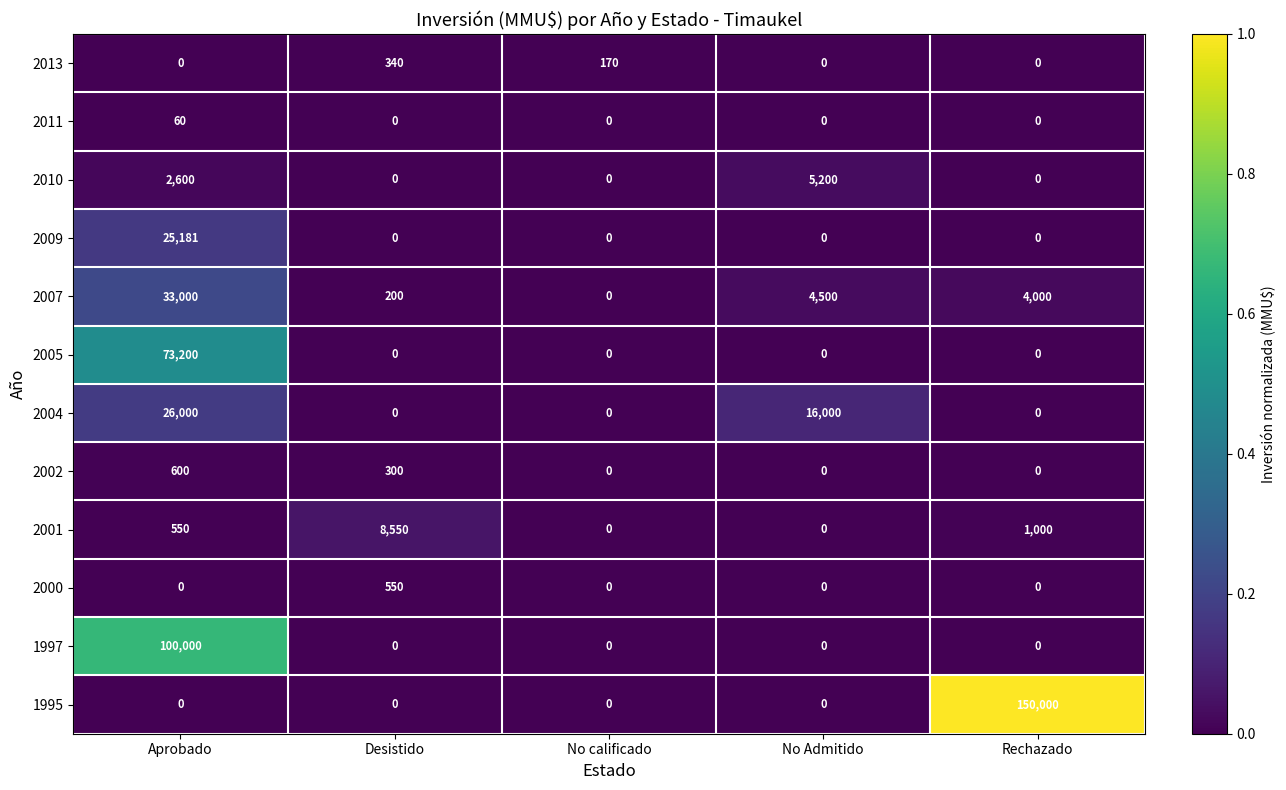

What is the spread (max minus min) of values at No calificado?

170